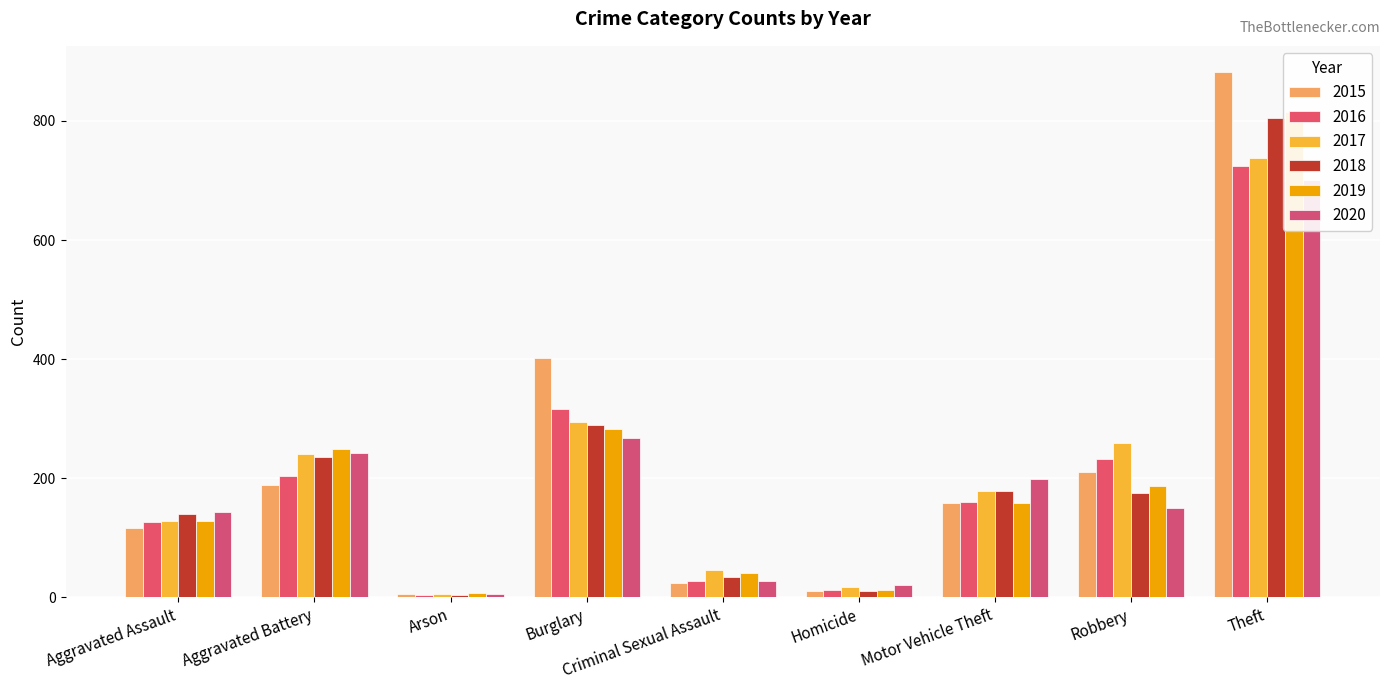

At how many categories does at least one series exceed 213?

4